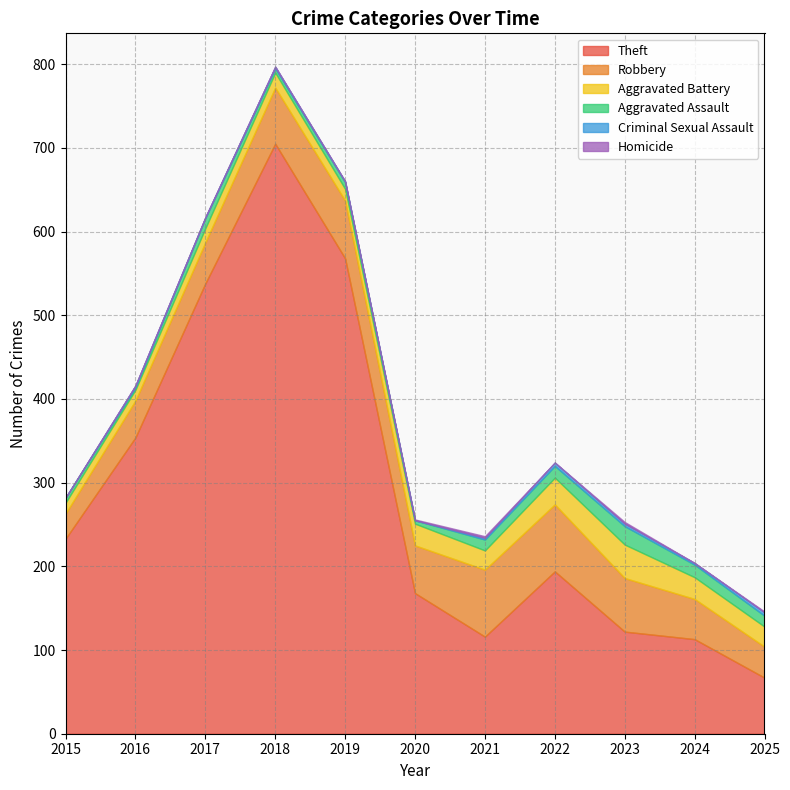

Reading left to right, what are all the values shown in this chart?

Theft: 2015=233	2016=354	2017=538	2018=705	2019=568	2020=168	2021=116	2022=194	2023=122	2024=113	2025=67
Robbery: 2015=30	2016=44	2017=49	2018=67	2019=69	2020=57	2021=80	2022=80	2023=64	2024=48	2025=37
Aggravated Battery: 2015=13	2016=13	2017=17	2018=18	2019=14	2020=26	2021=23	2022=32	2023=40	2024=26	2025=24
Aggravated Assault: 2015=6	2016=3	2017=12	2018=5	2019=8	2020=4	2021=13	2022=14	2023=22	2024=15	2025=13
Criminal Sexual Assault: 2015=0	2016=2	2017=1	2018=2	2019=1	2020=0	2021=2	2022=4	2023=3	2024=2	2025=4
Homicide: 2015=0	2016=0	2017=0	2018=0	2019=0	2020=1	2021=2	2022=0	2023=2	2024=0	2025=1